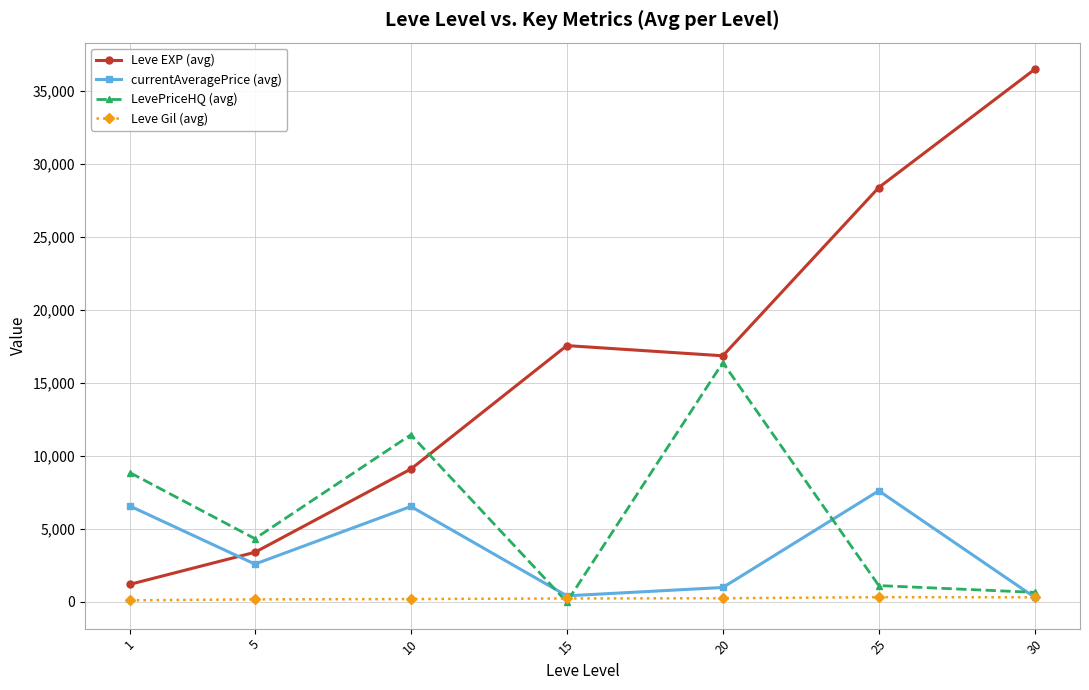

How many distinct data groups are displayed?

4